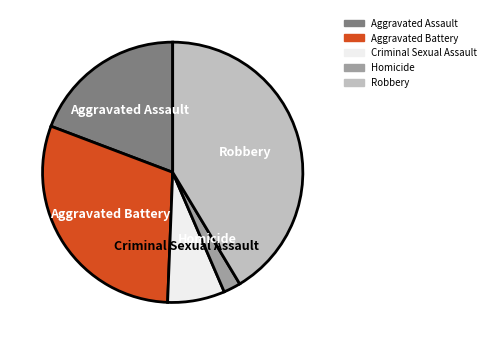

Is there any slice that represents more than half of the pie?

No